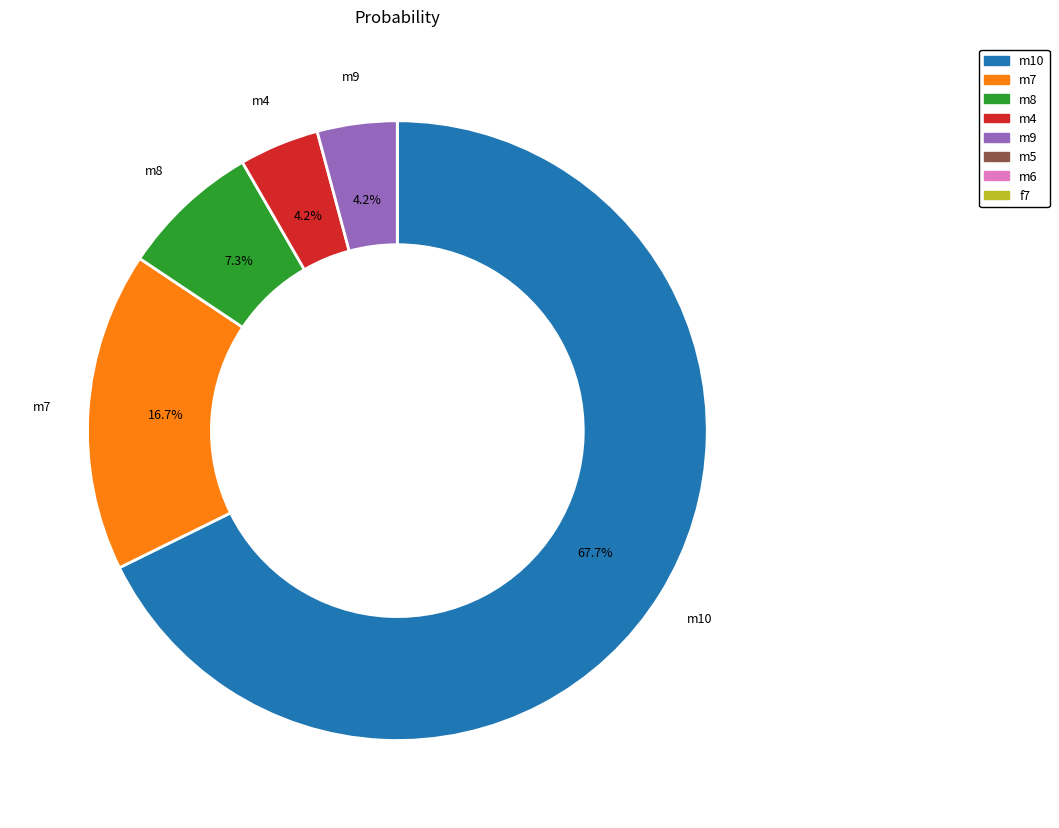

Is the sum of m7 and m9 greater than half?

No